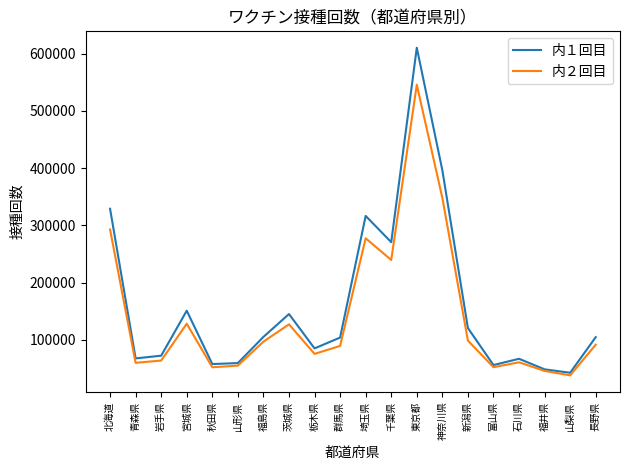

What is the sum of the 内２回目 values at 富山県 and 長野県?

143920